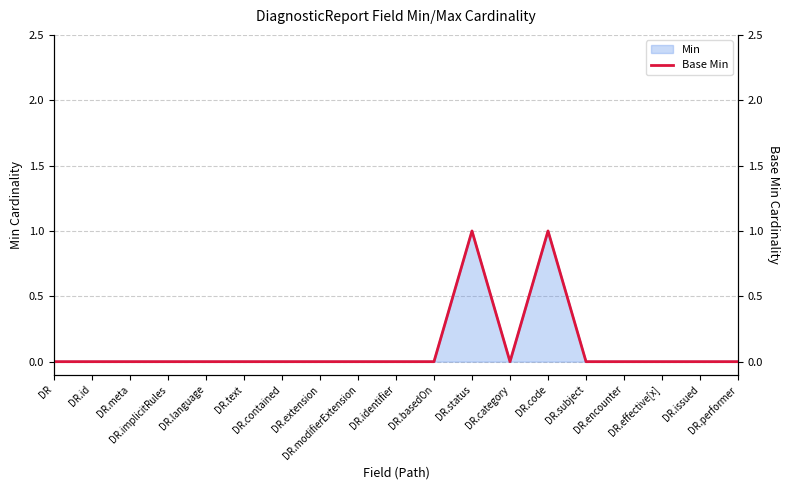

At which label is the value closest to 0?

DR